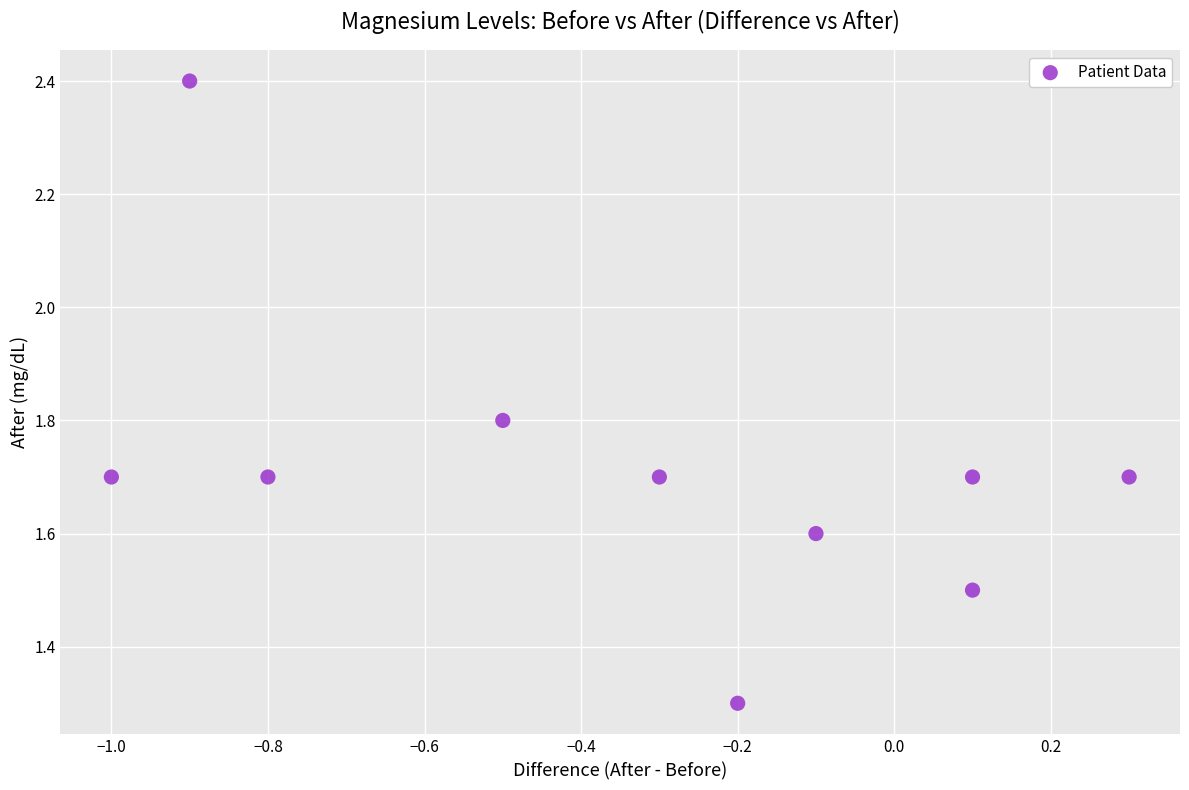

What is the range of Y values (max minus min)?

1.1